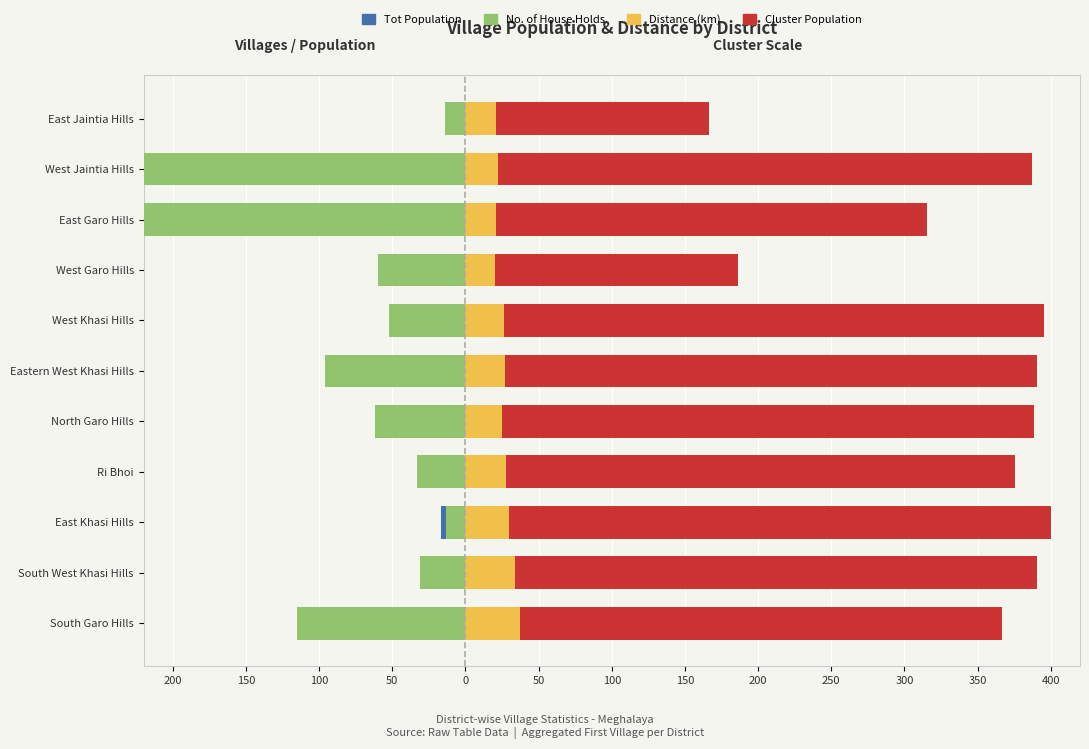

How many groups of bars are there?

11